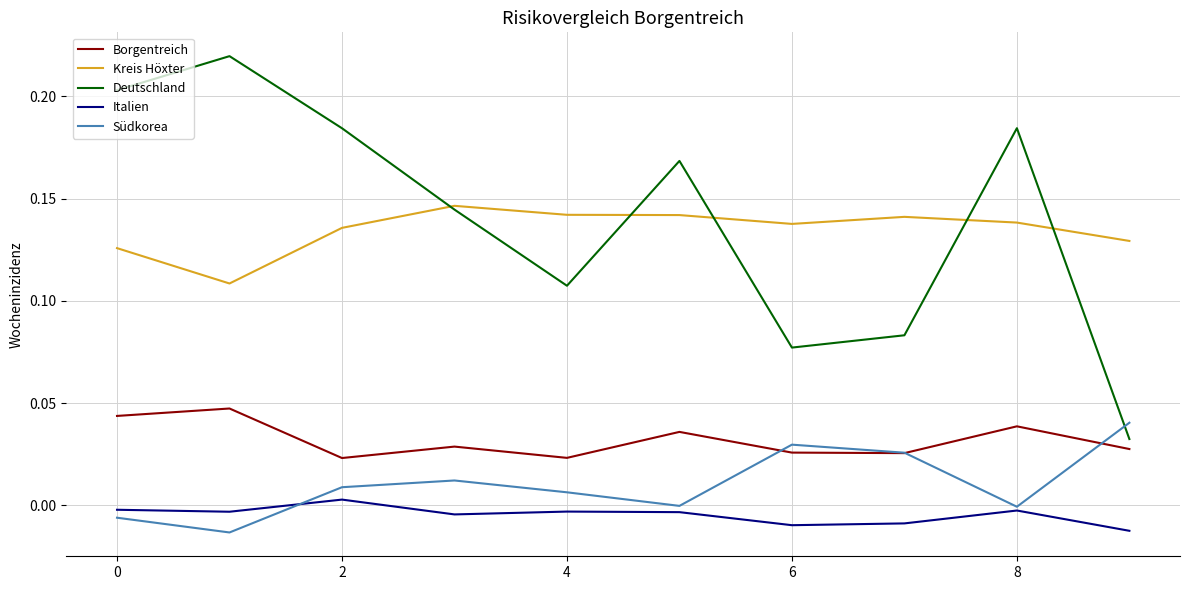

After their last crossing, which series has the higher values: Borgentreich or Südkorea?

Südkorea